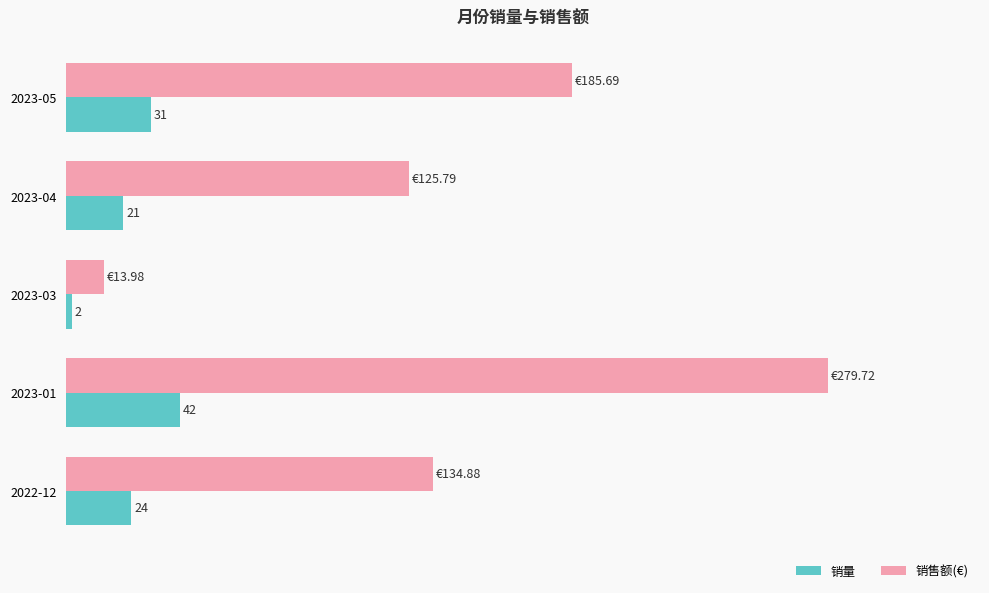

Which series has the largest range (max minus min)?

销售额(€)